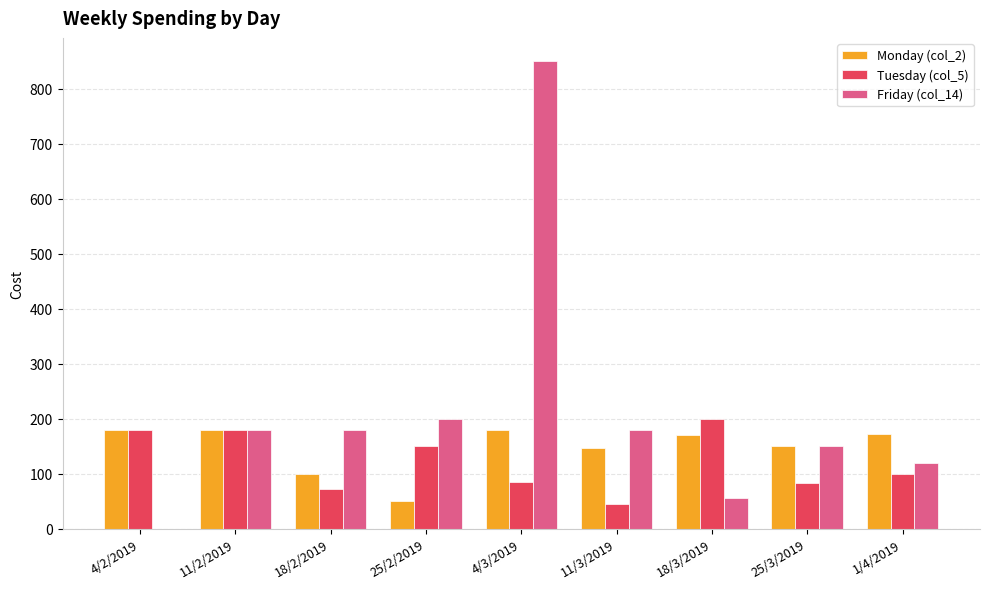

At which category does the chart reach its peak across all series?

4/3/2019